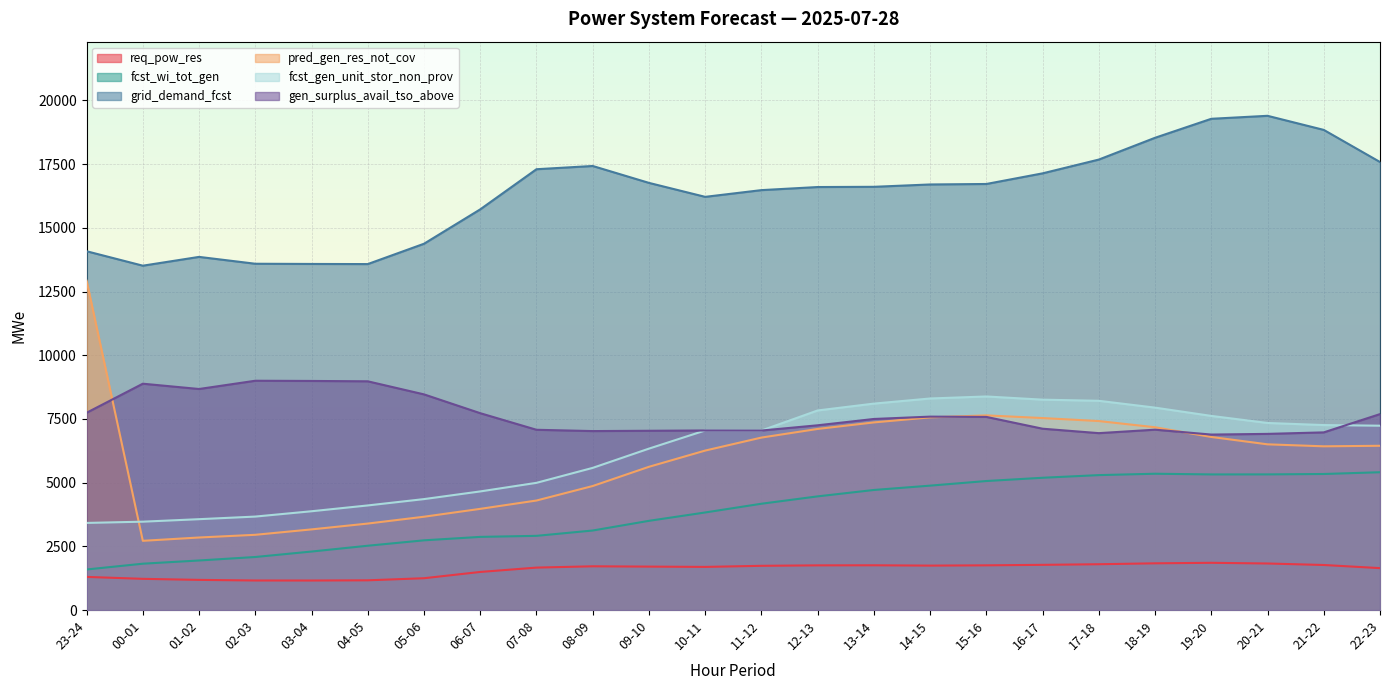

What is the sum of the pred_gen_res_not_cov values at 22-23 and 06-07?

10419